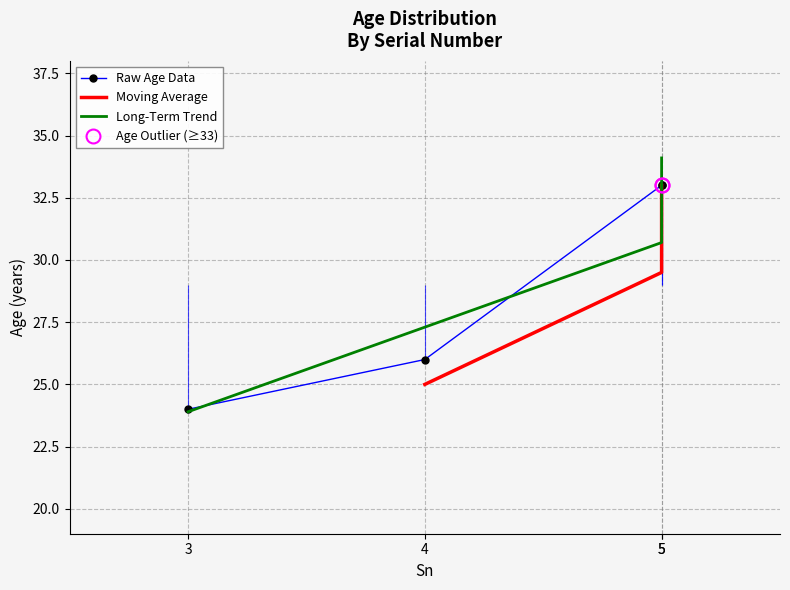

Which label corresponds to the smallest value in the chart?

3